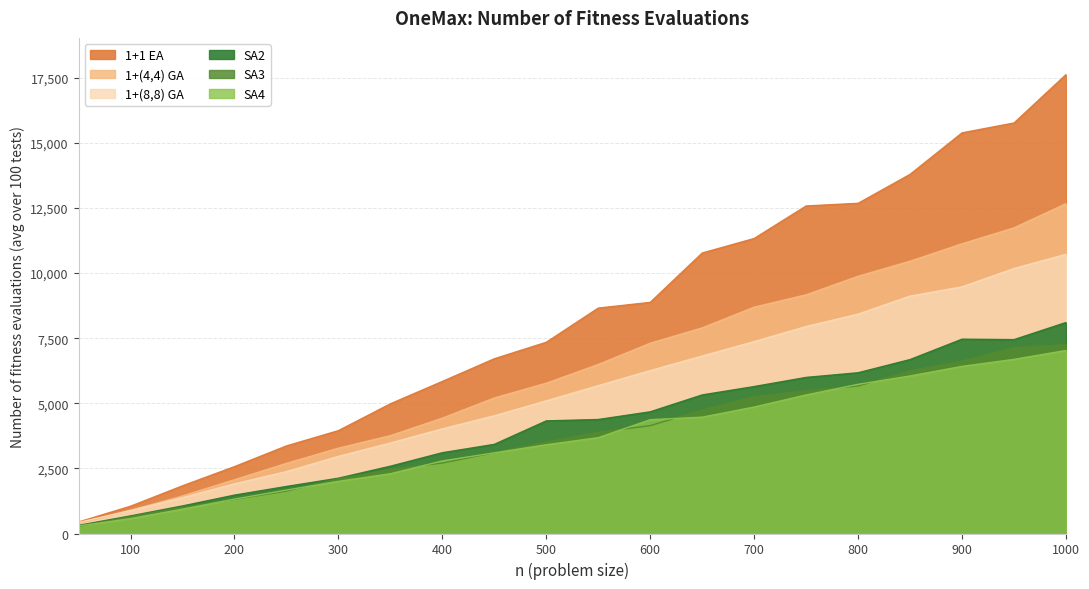

True or false: SA4 and SA2 intersect in this chart.

False